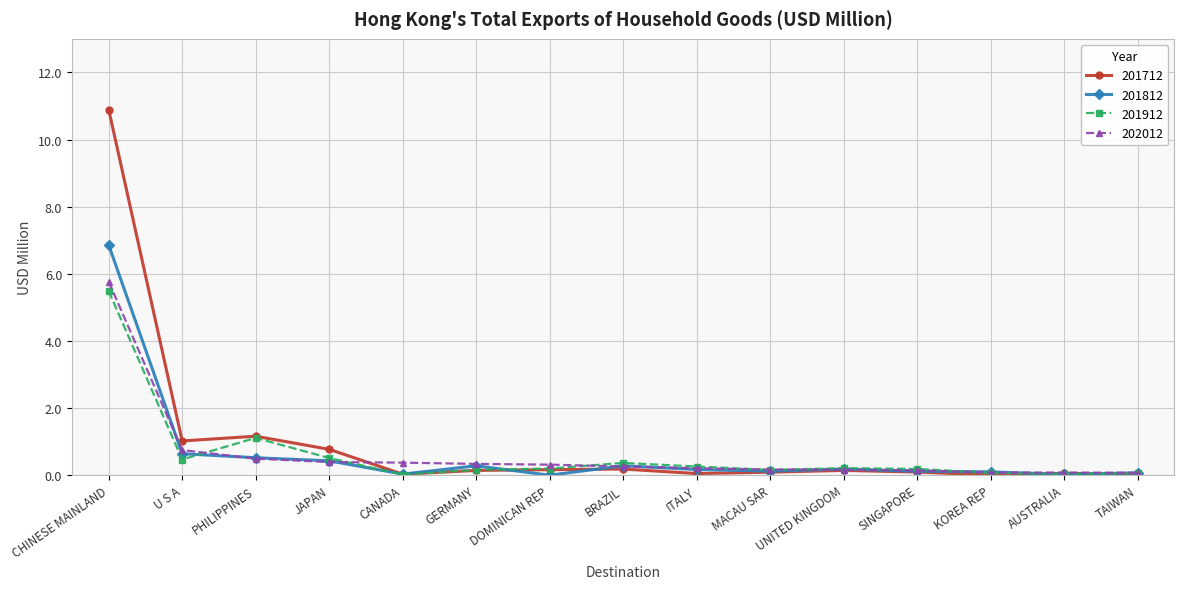

What is the label of the 12th point from the left?

SINGAPORE